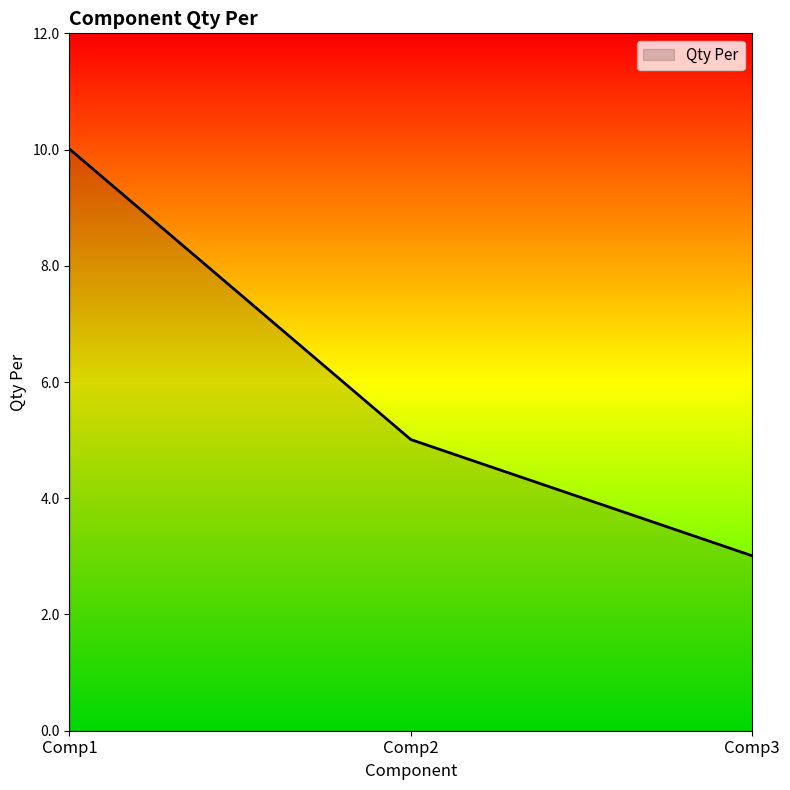

Which has a higher value, Comp2 or Comp3?

Comp2